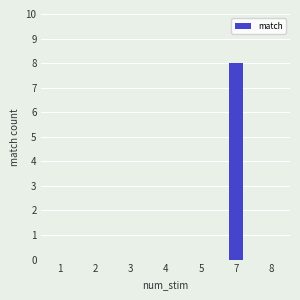

What is the sum of all values?

8